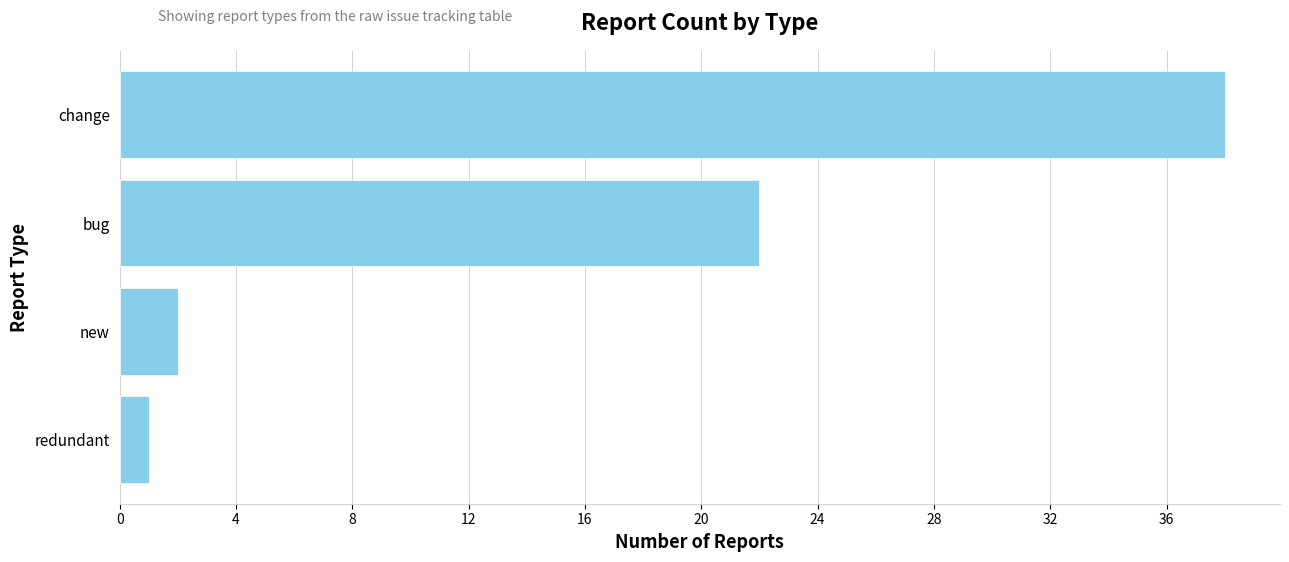

True or false: the data shows 2 at new.

True